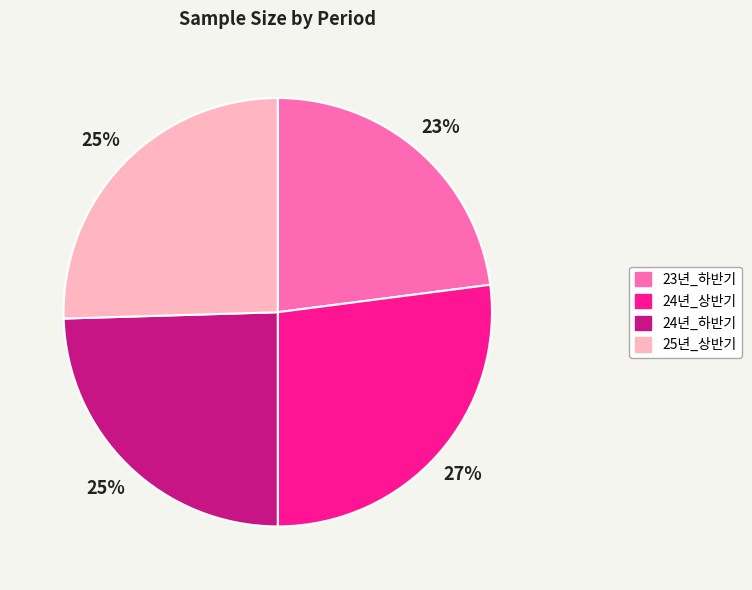

How many slices are in this pie chart?

4